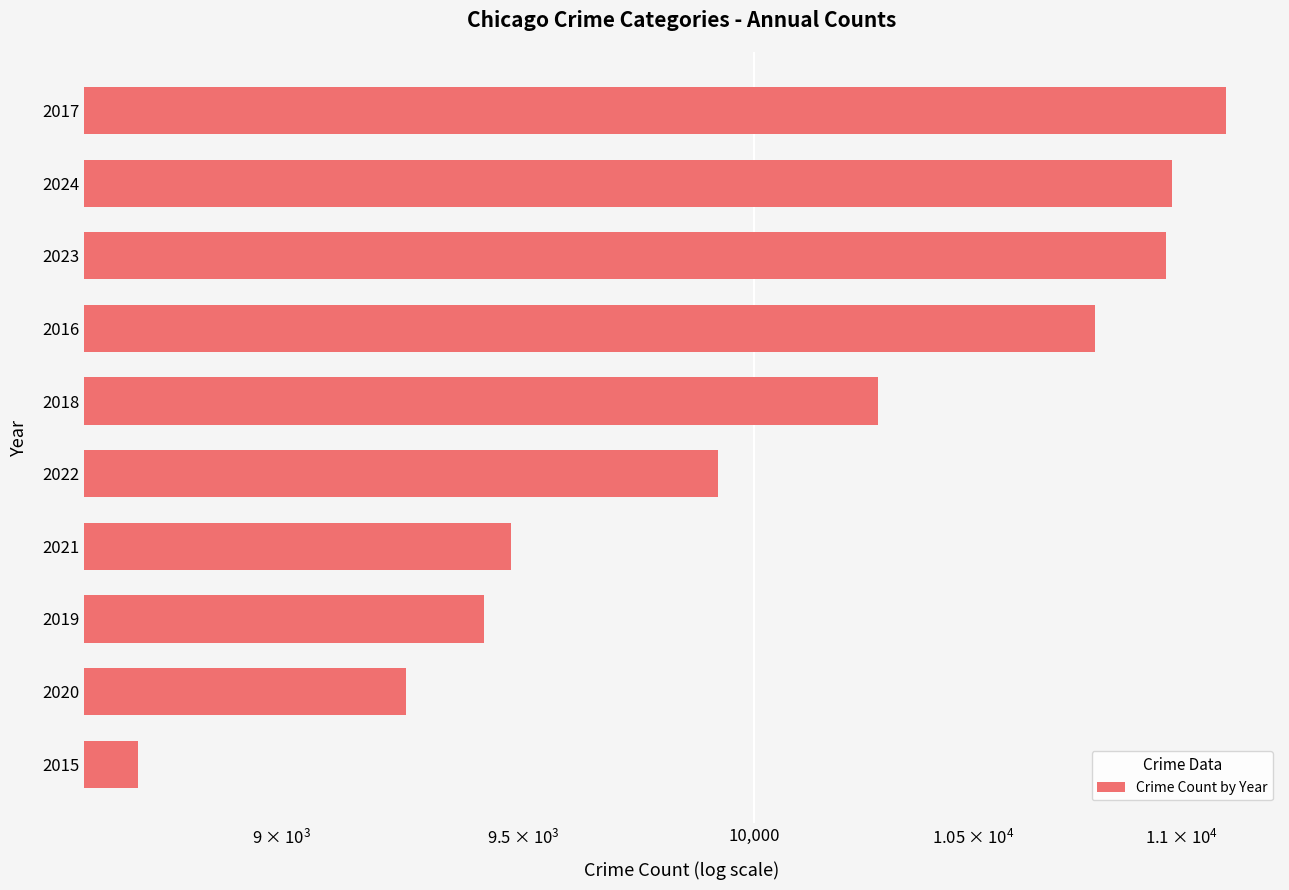

Are the bars grouped side by side (vs. stacked)?

No